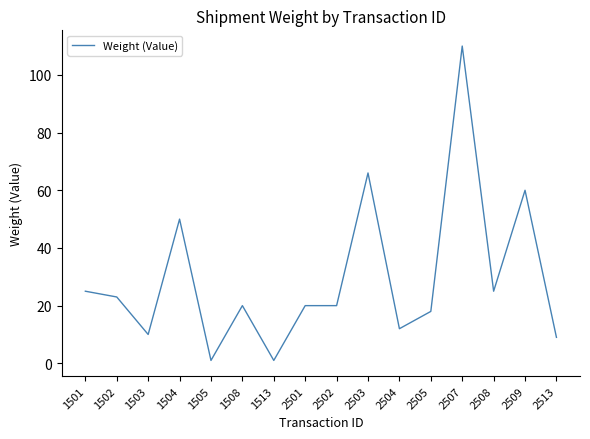

How many series are shown in this chart?

1